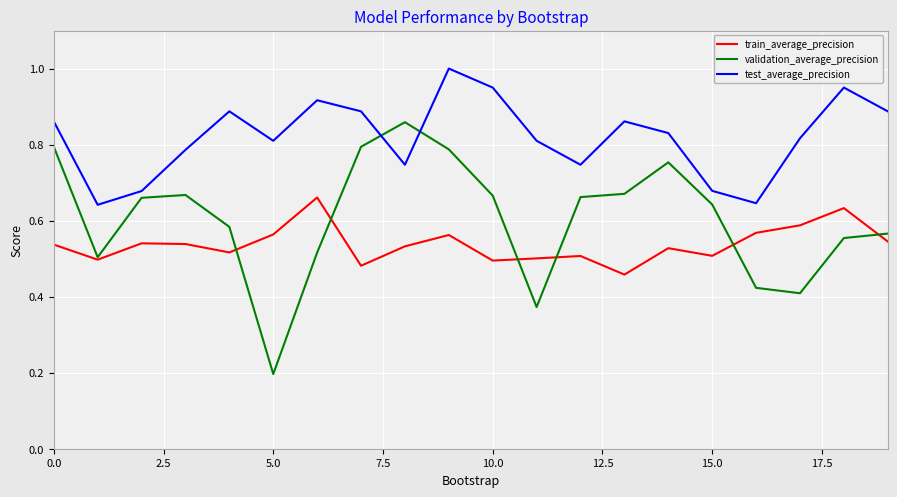

Rank the series by their average value, from highest to lowest.

test_average_precision, validation_average_precision, train_average_precision